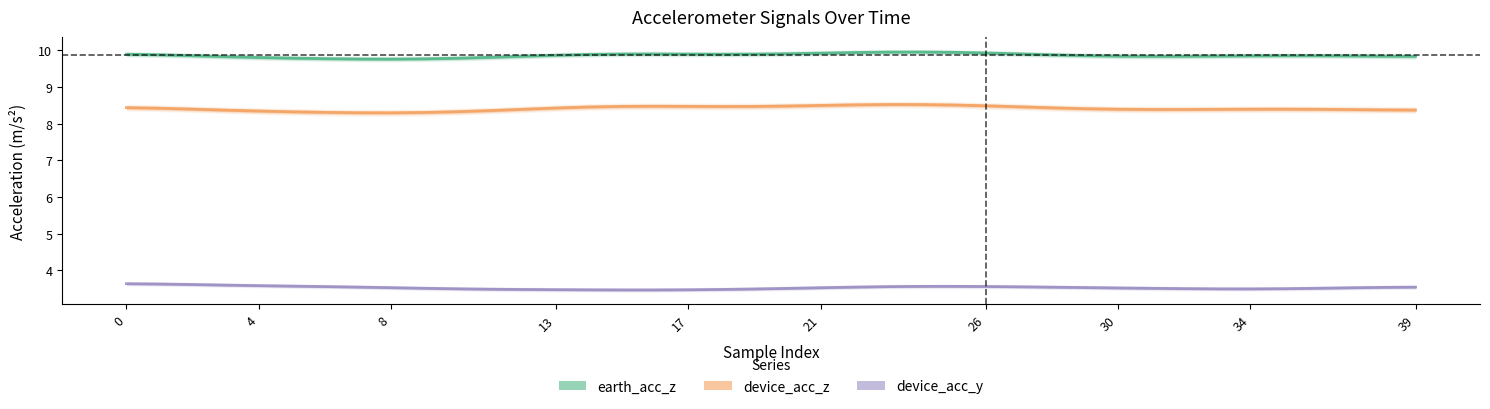

Between 11 and 20, which series saw the biggest shift?

device_acc_z